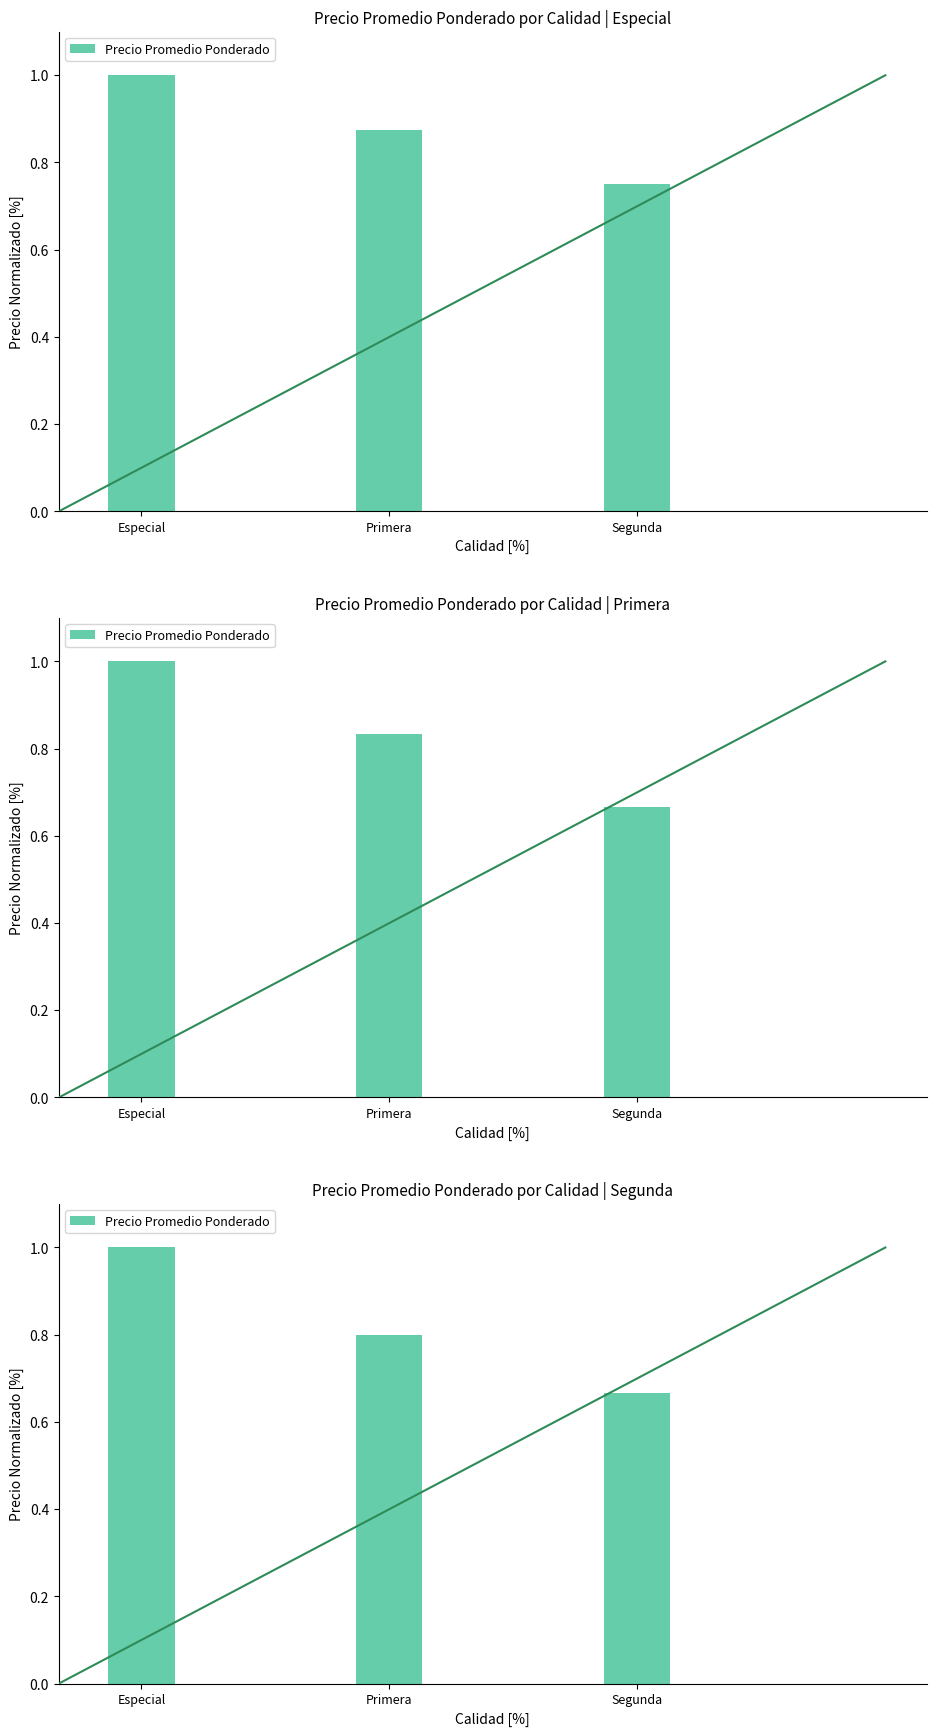

Reading right to left, transcribe all the data shown in this chart.

Segunda=0.7	Primera=0.8	Especial=1.0